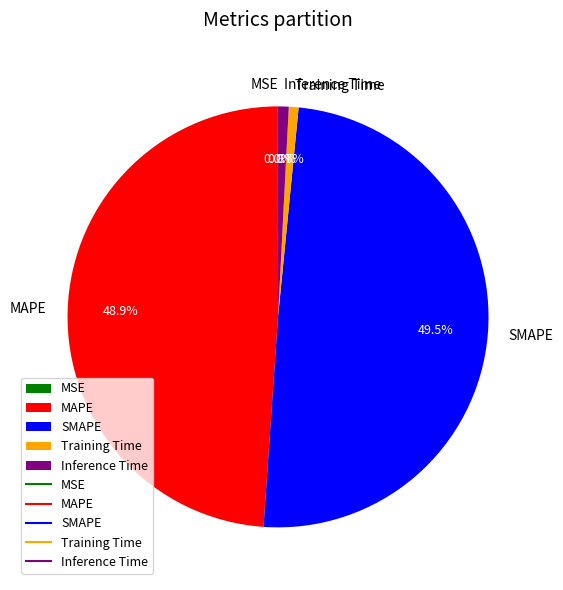

What percentage is NOT represented by Inference Time?

99.2%